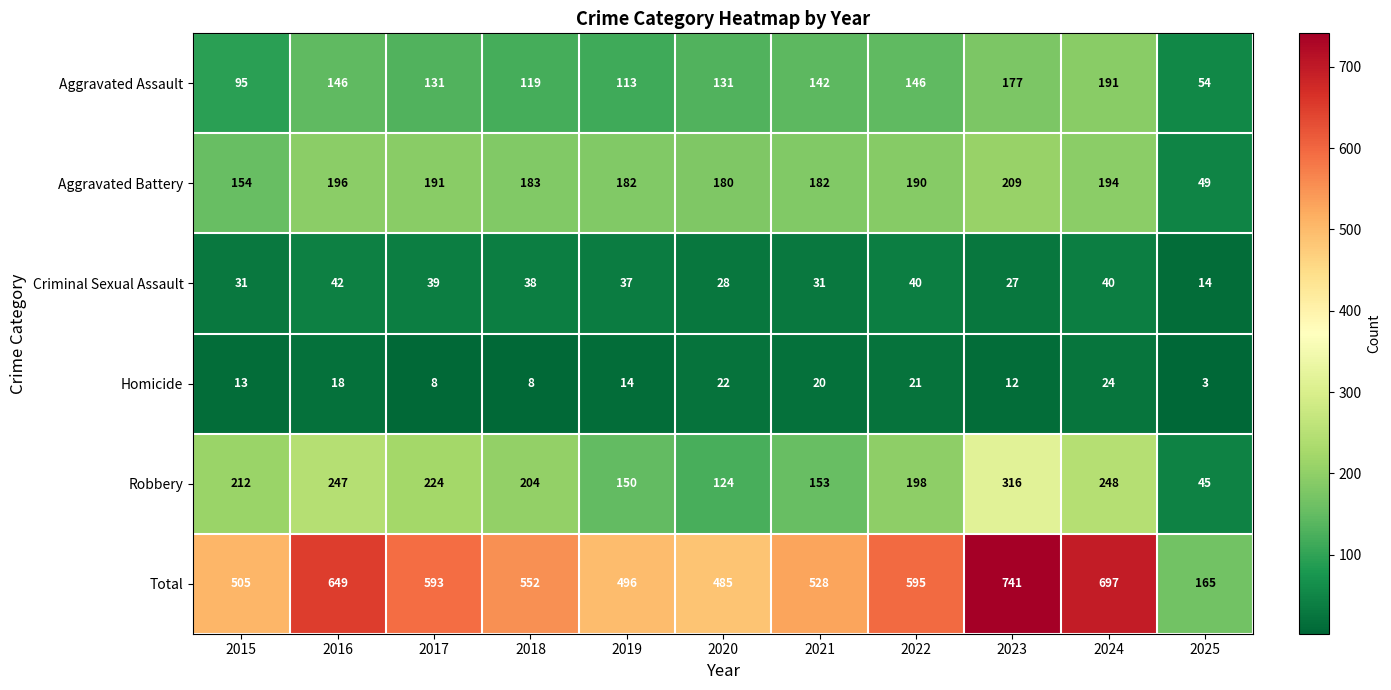

At how many categories does at least one series exceed 277?

10